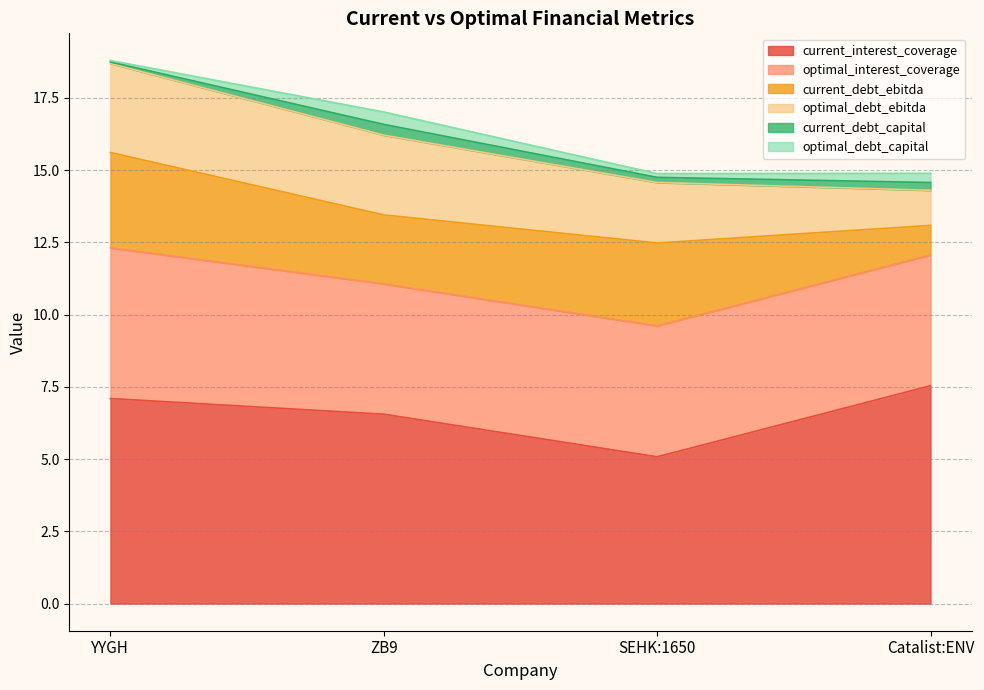

At how many categories does at least one series exceed 3?

4